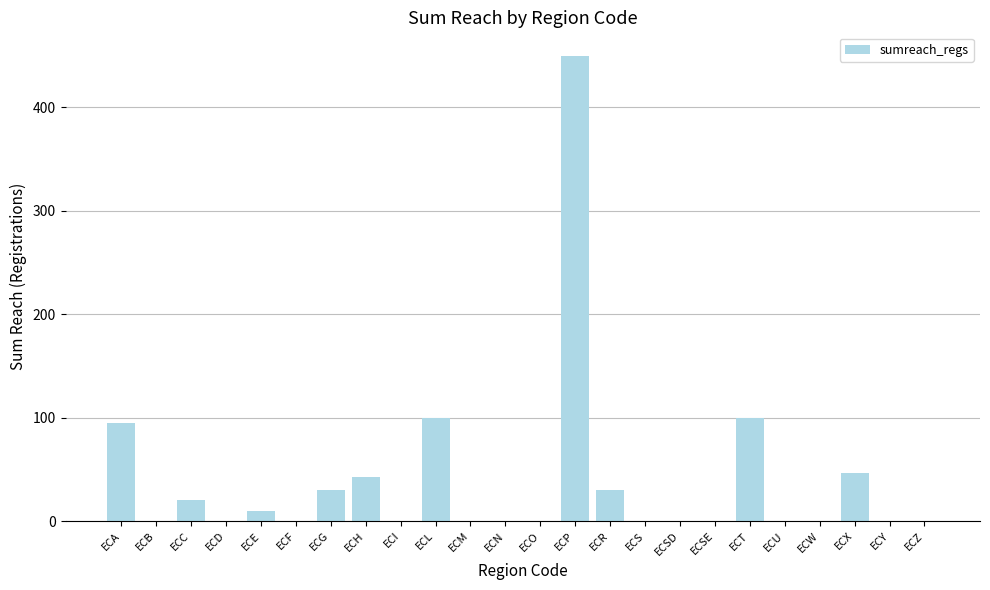

Which has a higher value, ECE or ECZ?

ECE